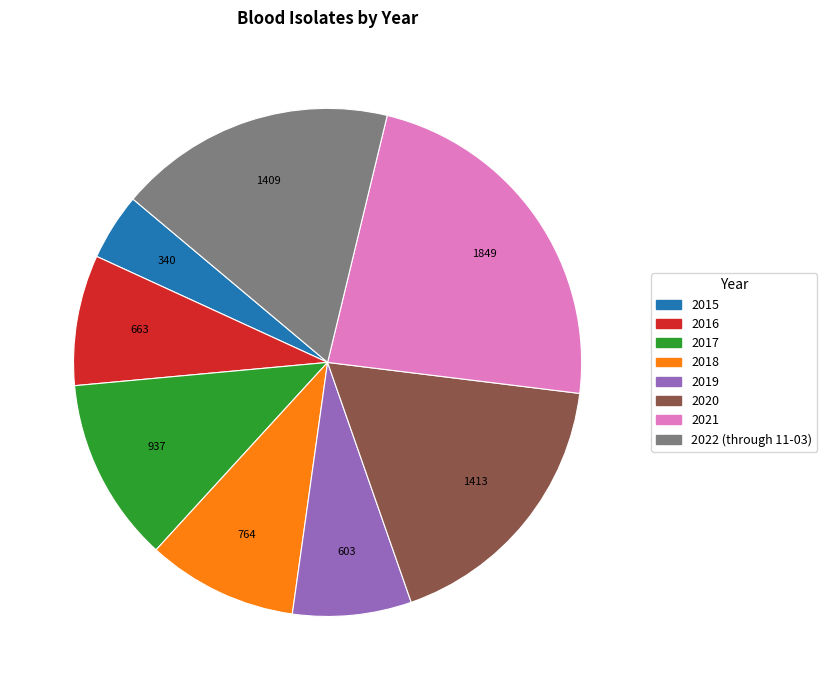

Approximately how many times larger is the value at 2022 (through 11-03) compared to 2016?

2.1